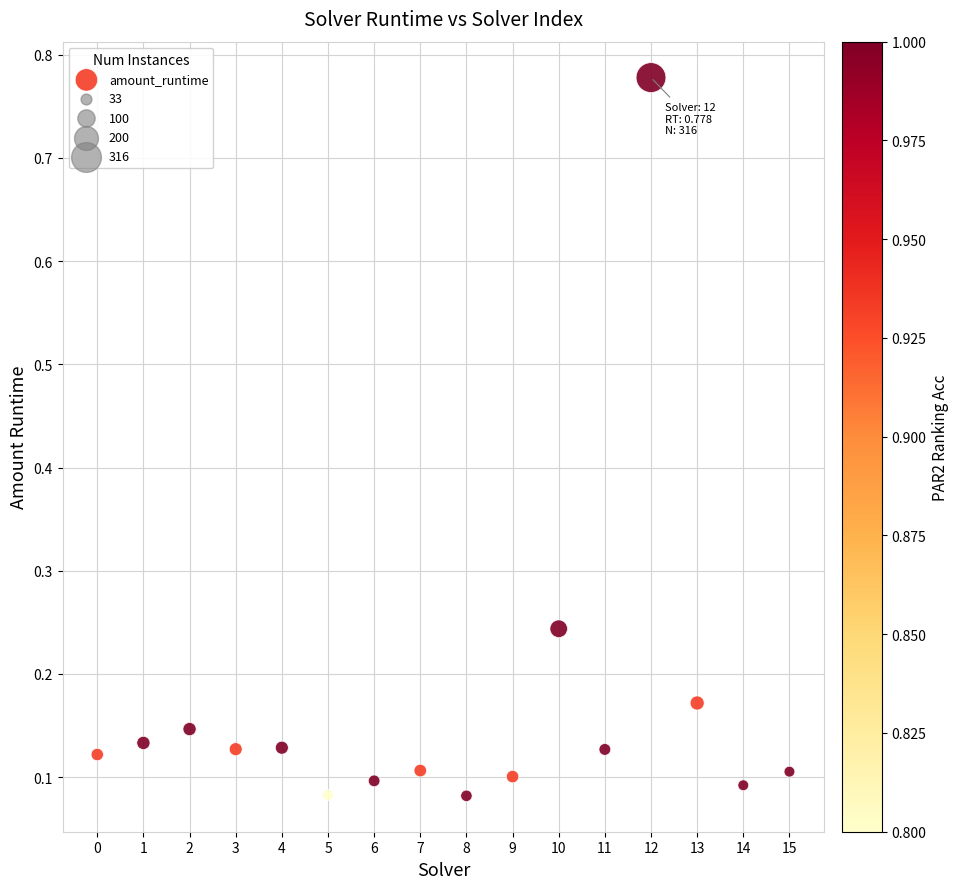

What is the range of Y values (max minus min)?

0.7